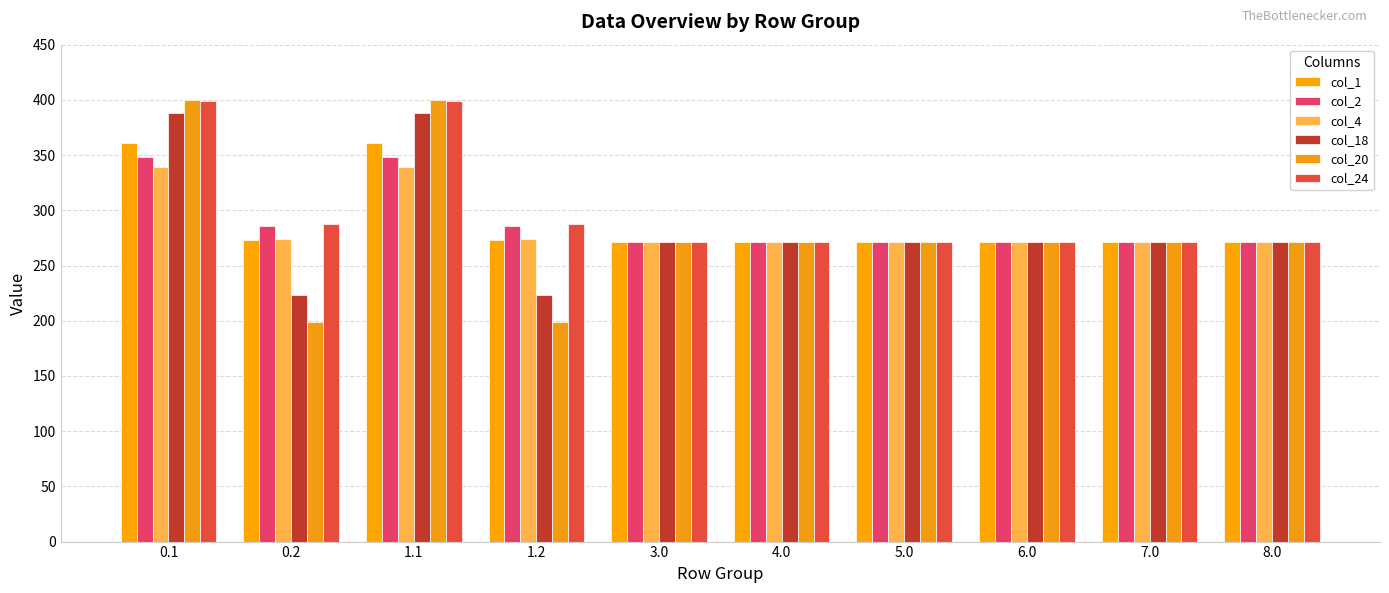

Where is col_4 nearest to the value 305?

0.2